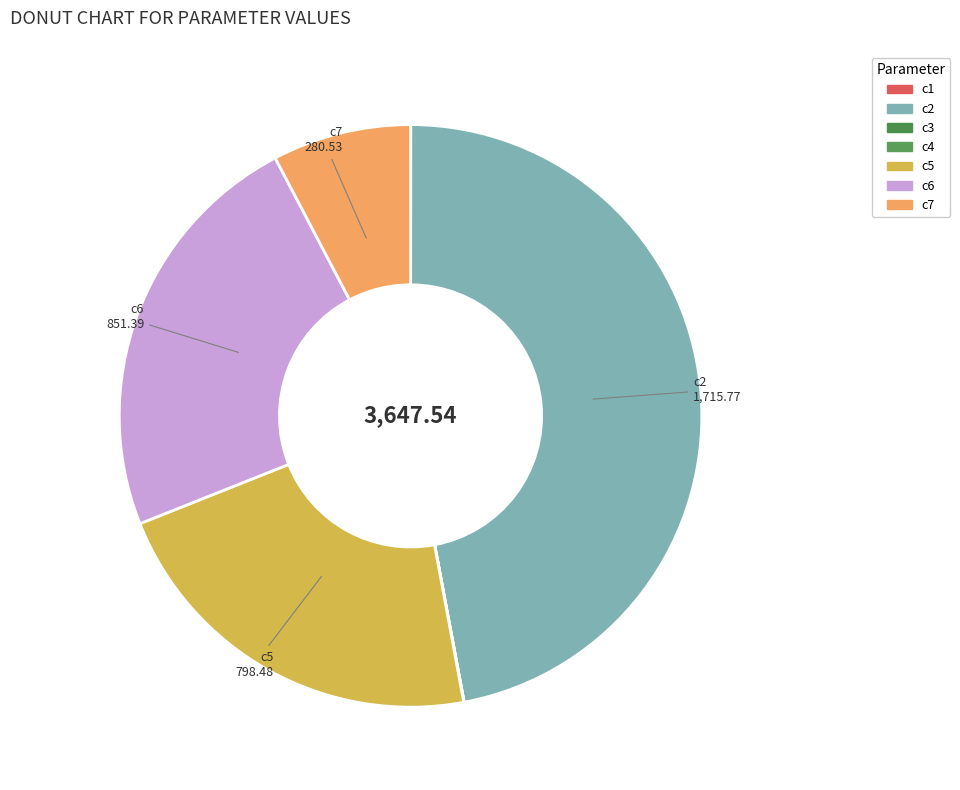

True or false: c7 accounts for 20% of the total.

False